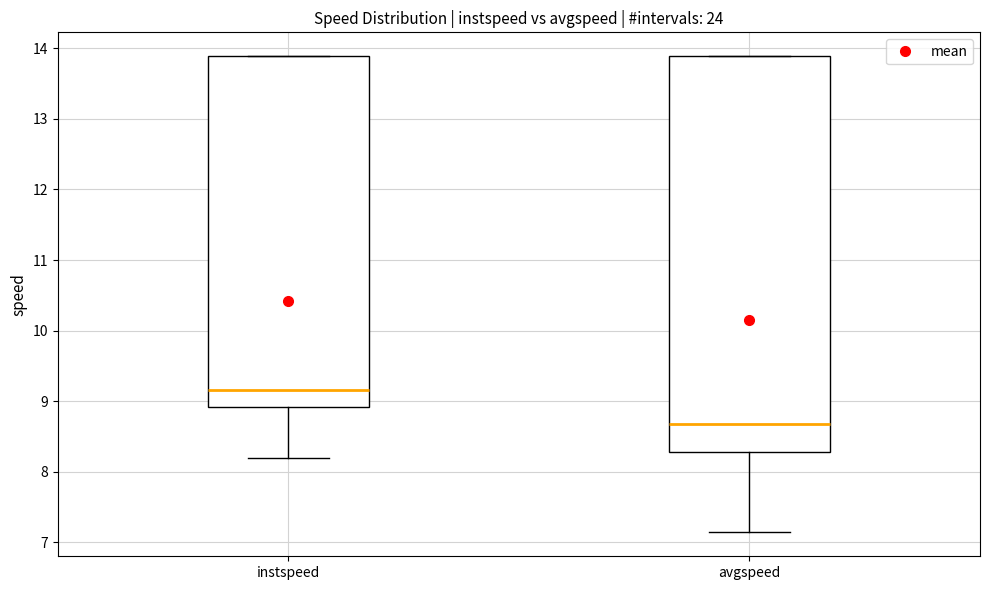

Reading left to right, read every box against the y-axis: the position of its median line, the range the box covers, and the ends of its whiskers. The values are not printed on the chart, so give them approximately, as read against the axis.

instspeed: median 9.2, box 8.9 to 13.9, whiskers 8.2 to 13.9
avgspeed: median 8.7, box 8.3 to 13.9, whiskers 7.1 to 13.9